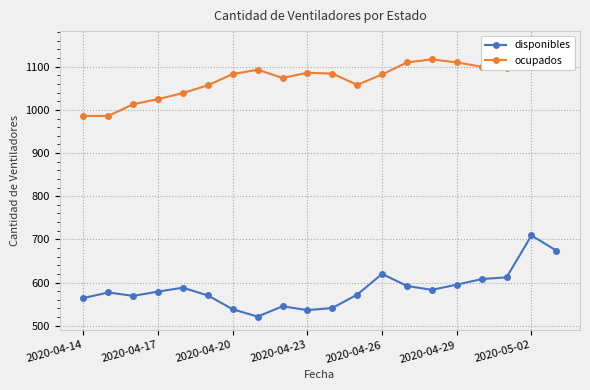

How many data points does each series have?

20